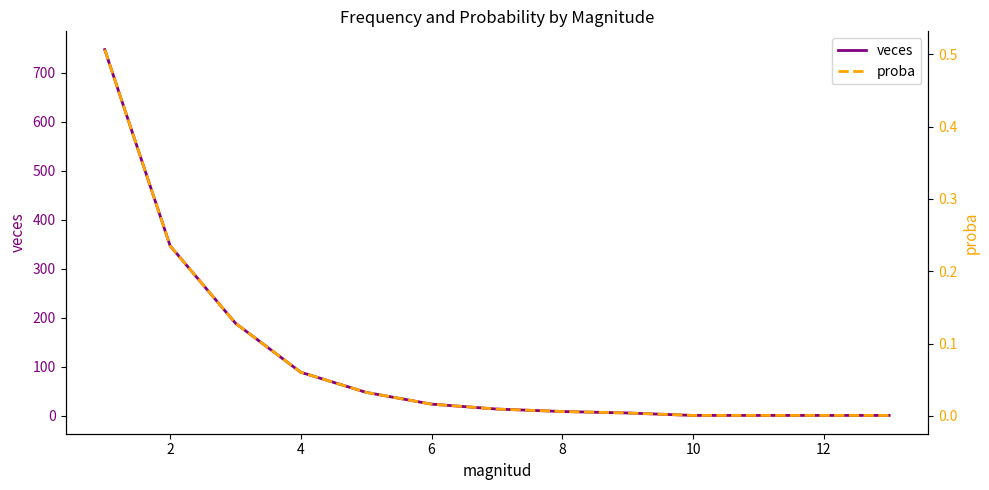

The value of veces at 4 is 89. True or false?

True